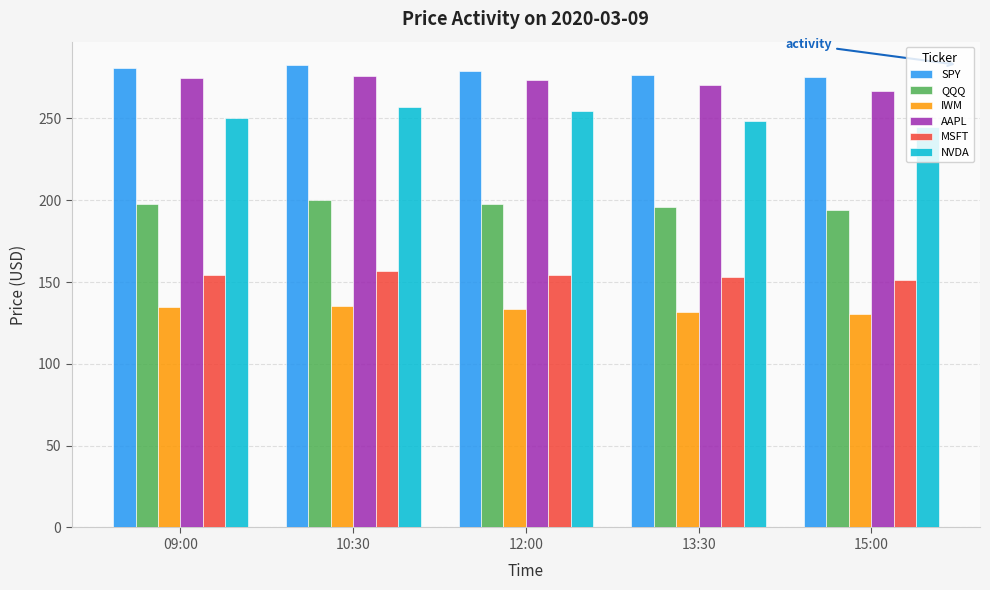

What is the value of the QQQ bar at the 1st from the left?

197.7